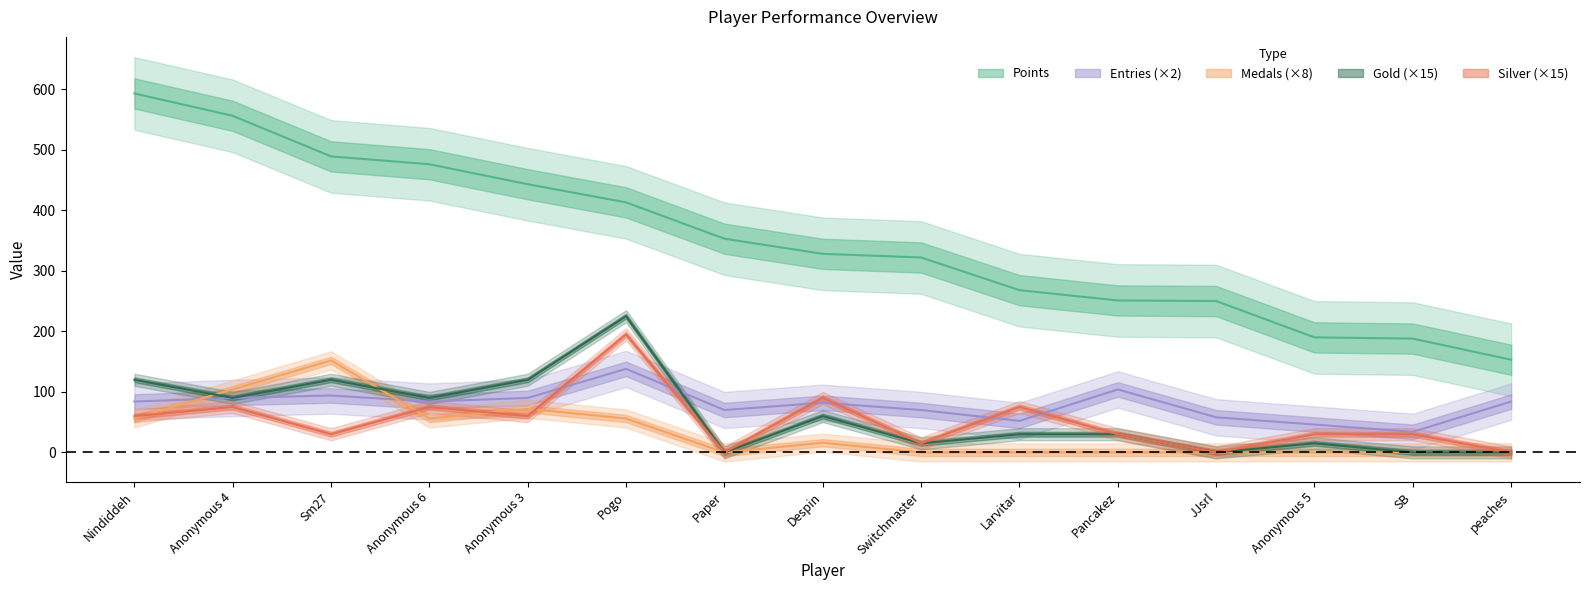

What is the maximum value for Medals?

152